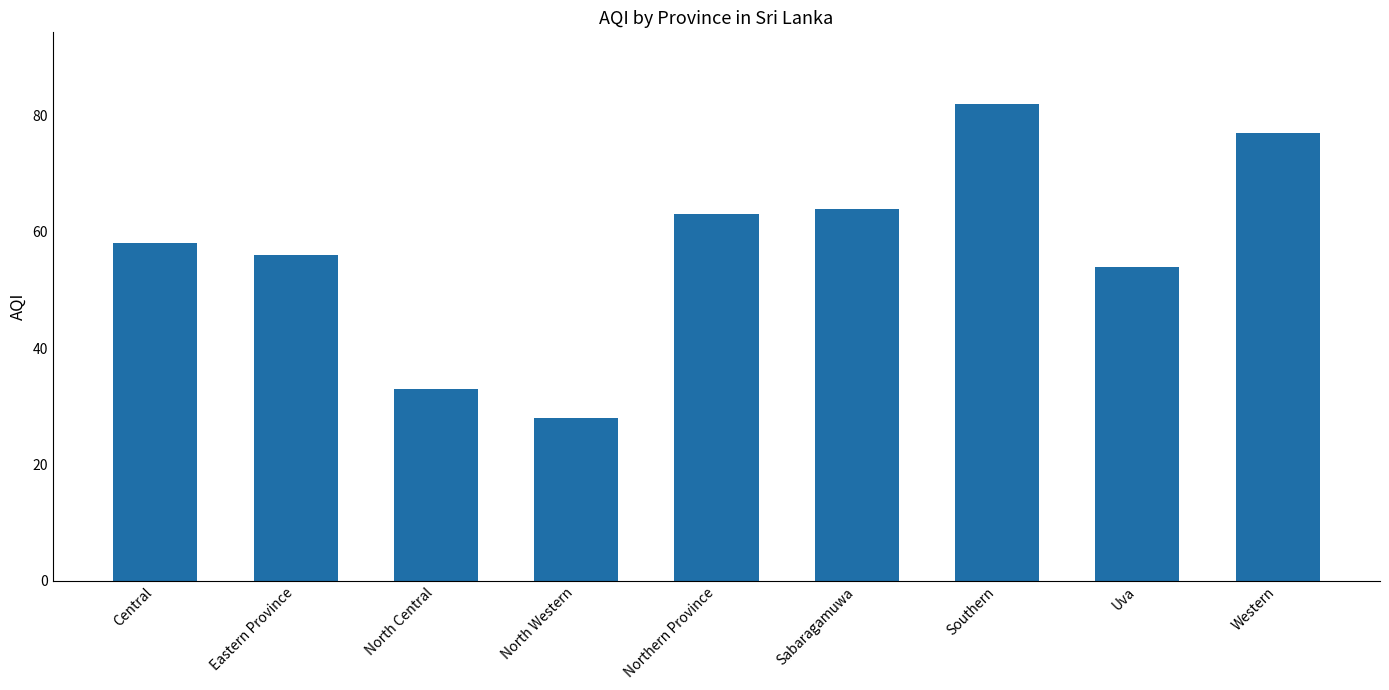

What position from the left is Northern Province?

5